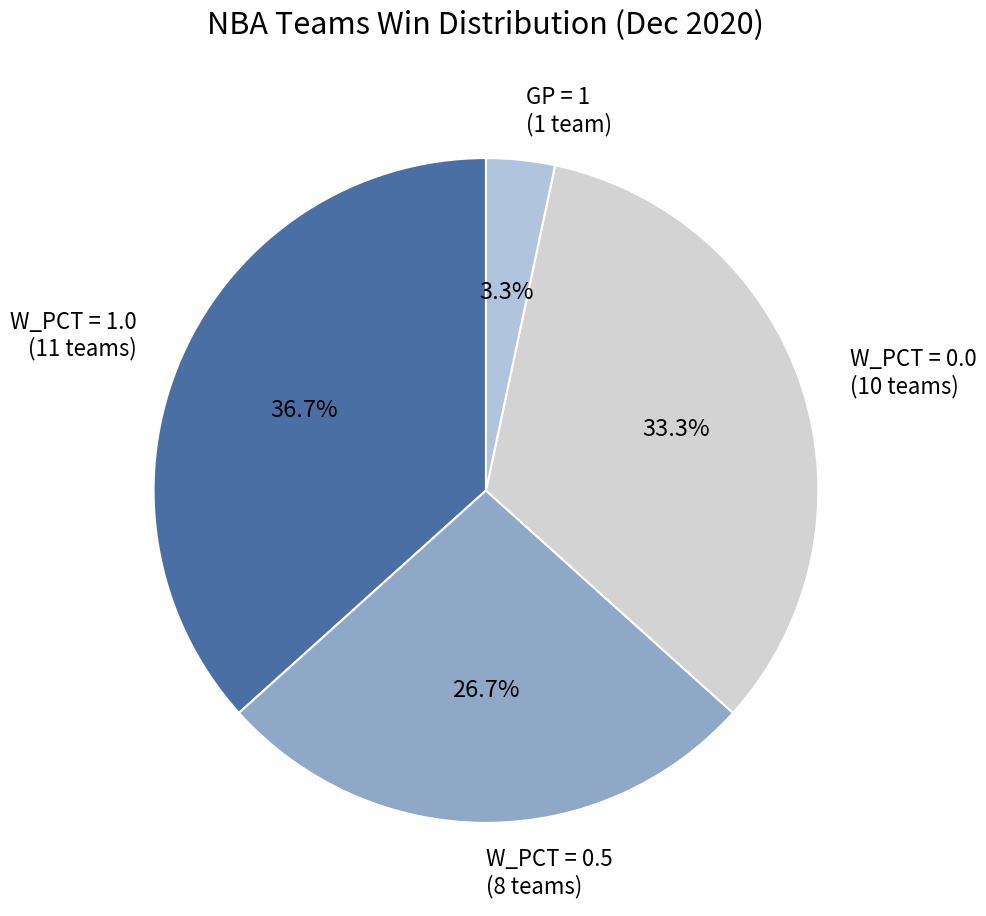

How much of the chart is everything except W_PCT = 0.5 (8 teams)?

73.3%